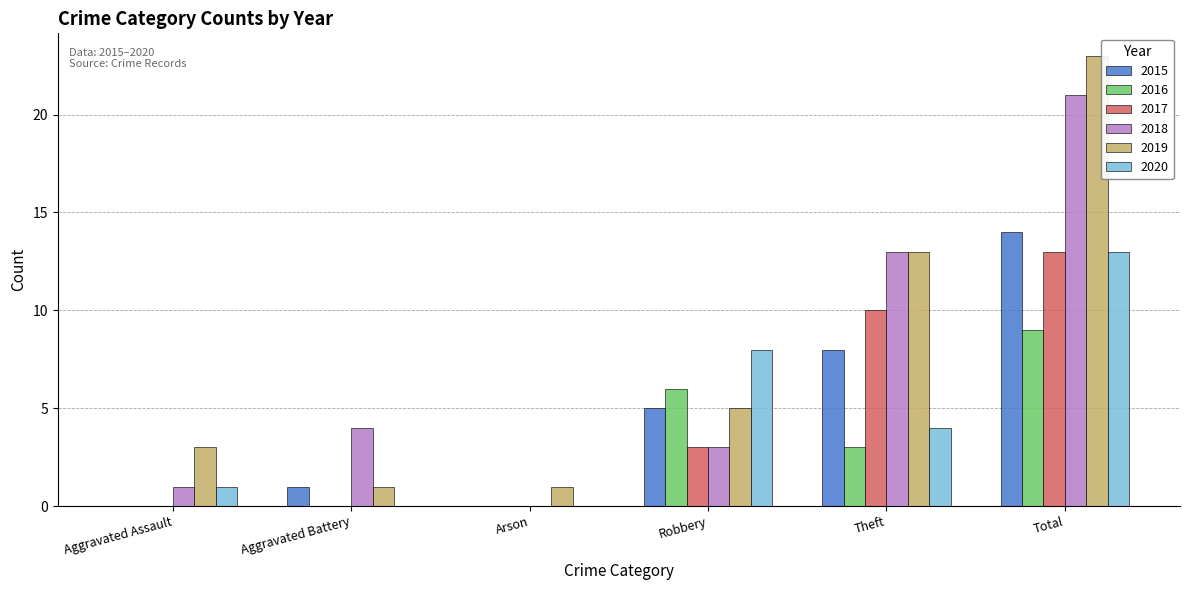

At which label is 2017 closest to 6?

Robbery